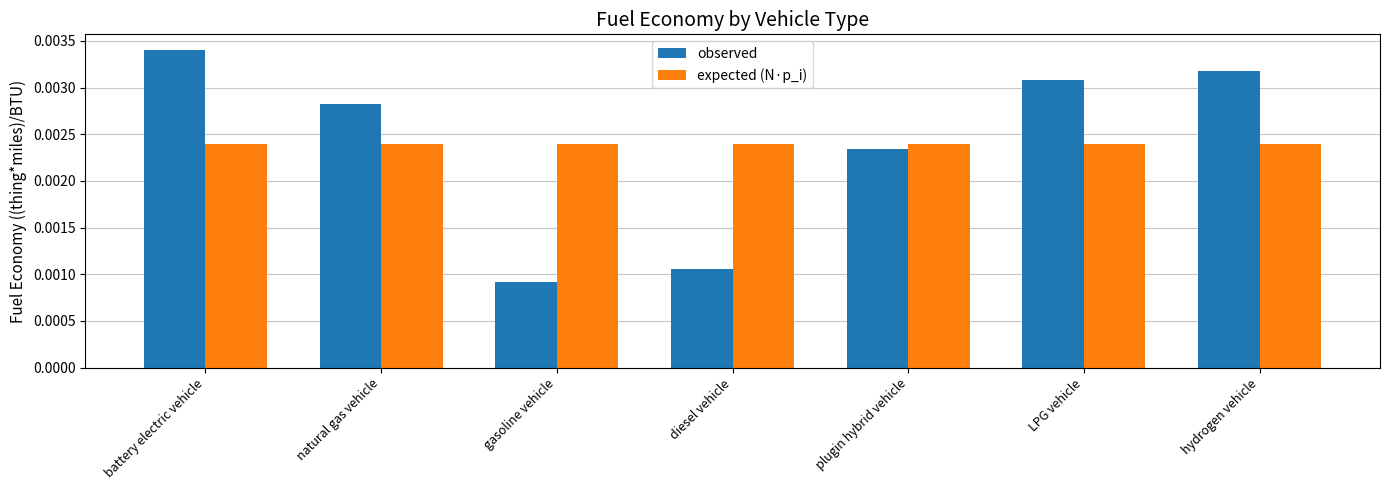

Count the number of categories in the chart.

7